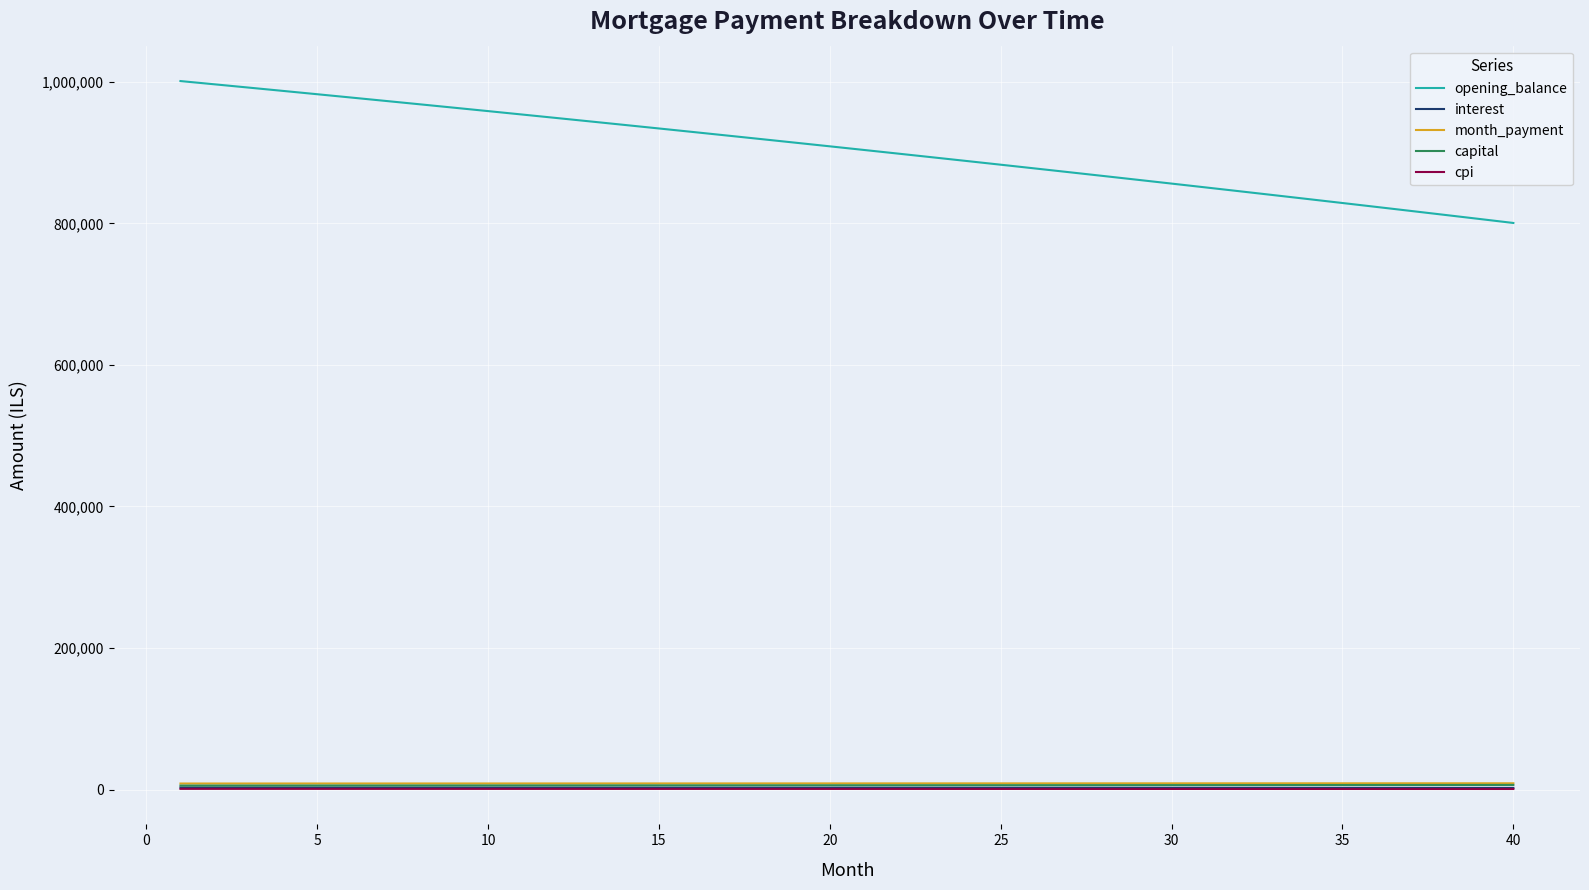

Which series has the widest spread of values?

opening_balance